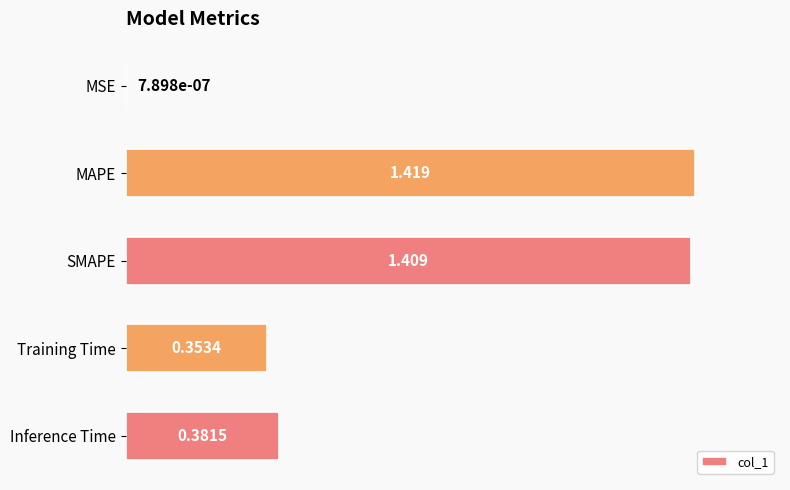

Between MSE and SMAPE, which is larger?

SMAPE